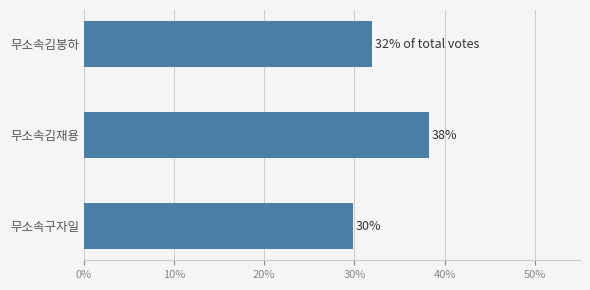

How many bars are there in total?

3